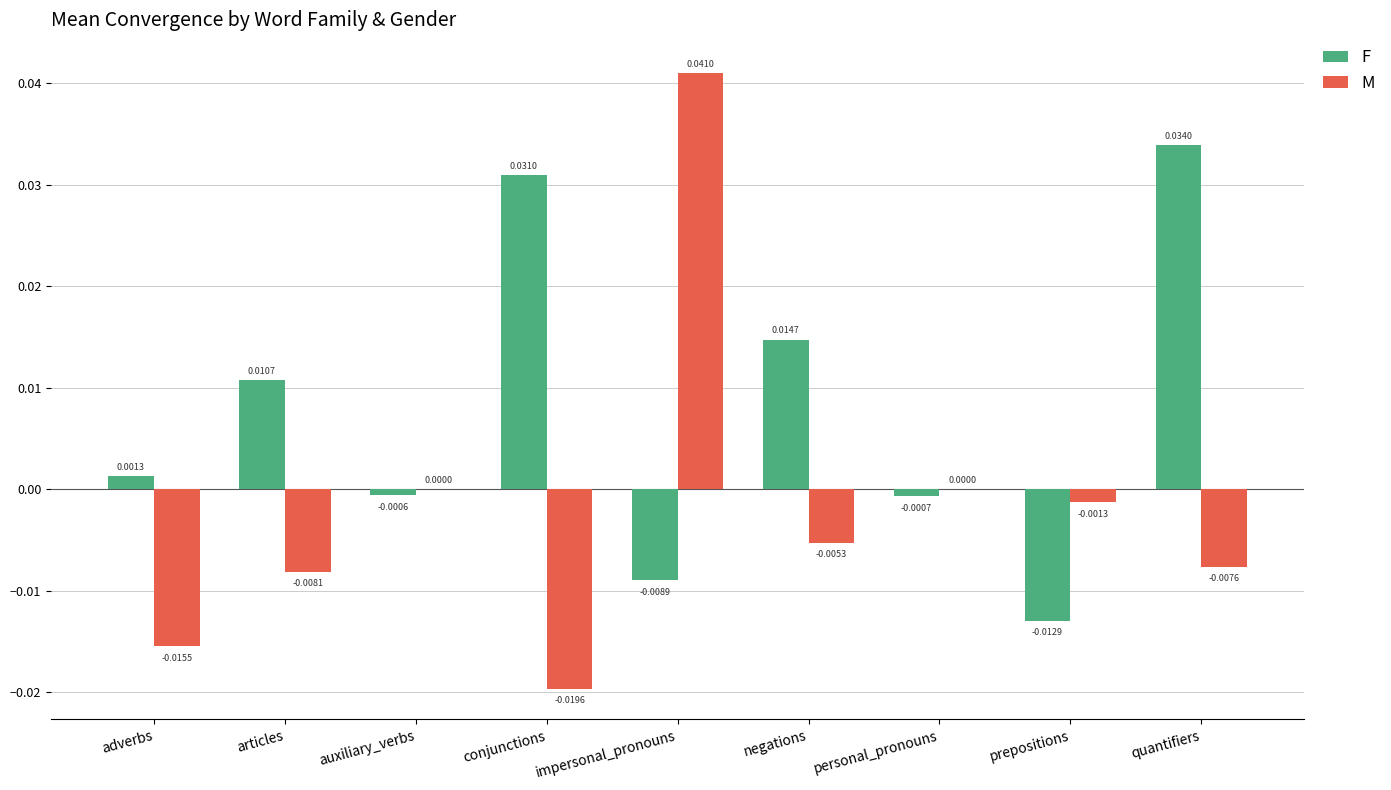

Which series has the largest total across all categories?

F